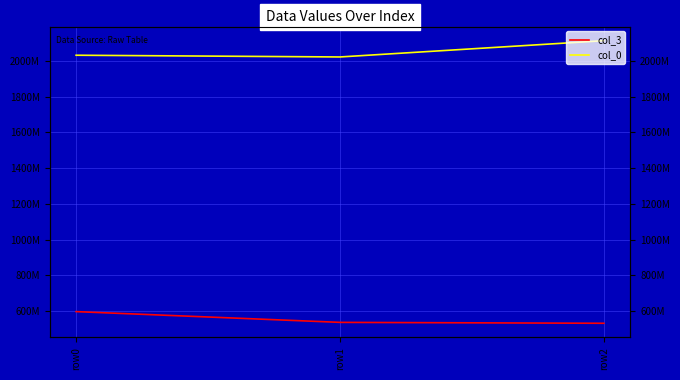

List the labels in order of col_3 value, smallest first.

row2, row1, row0